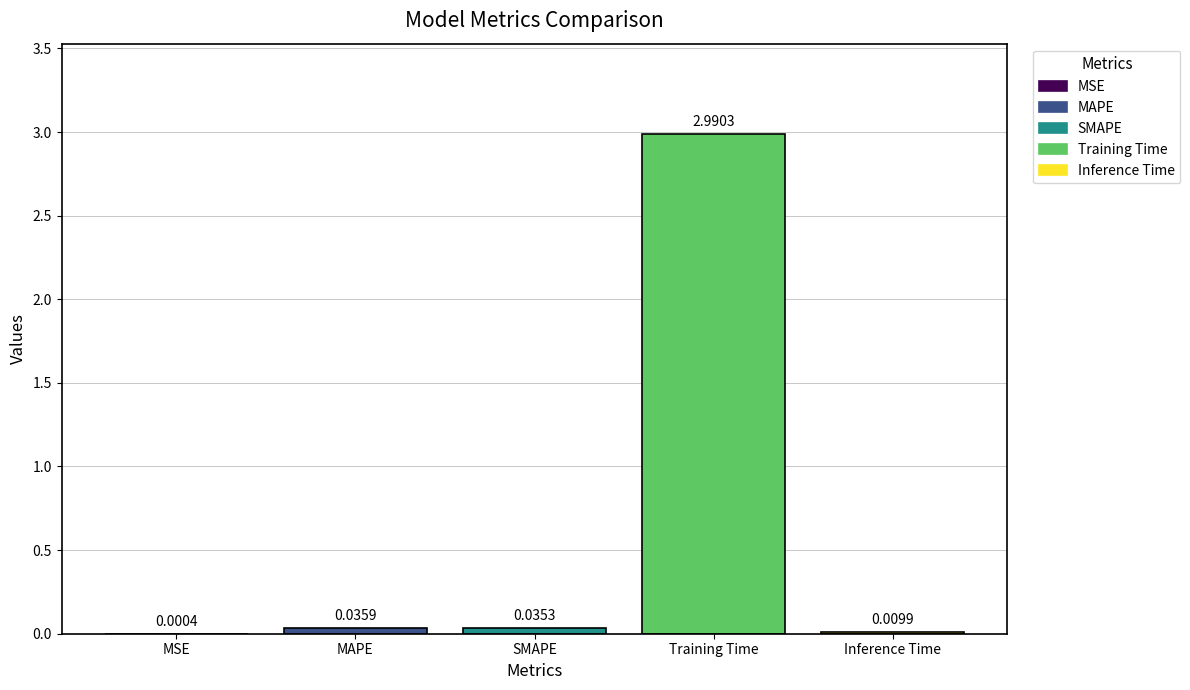

What is the sum of all values?

3.1